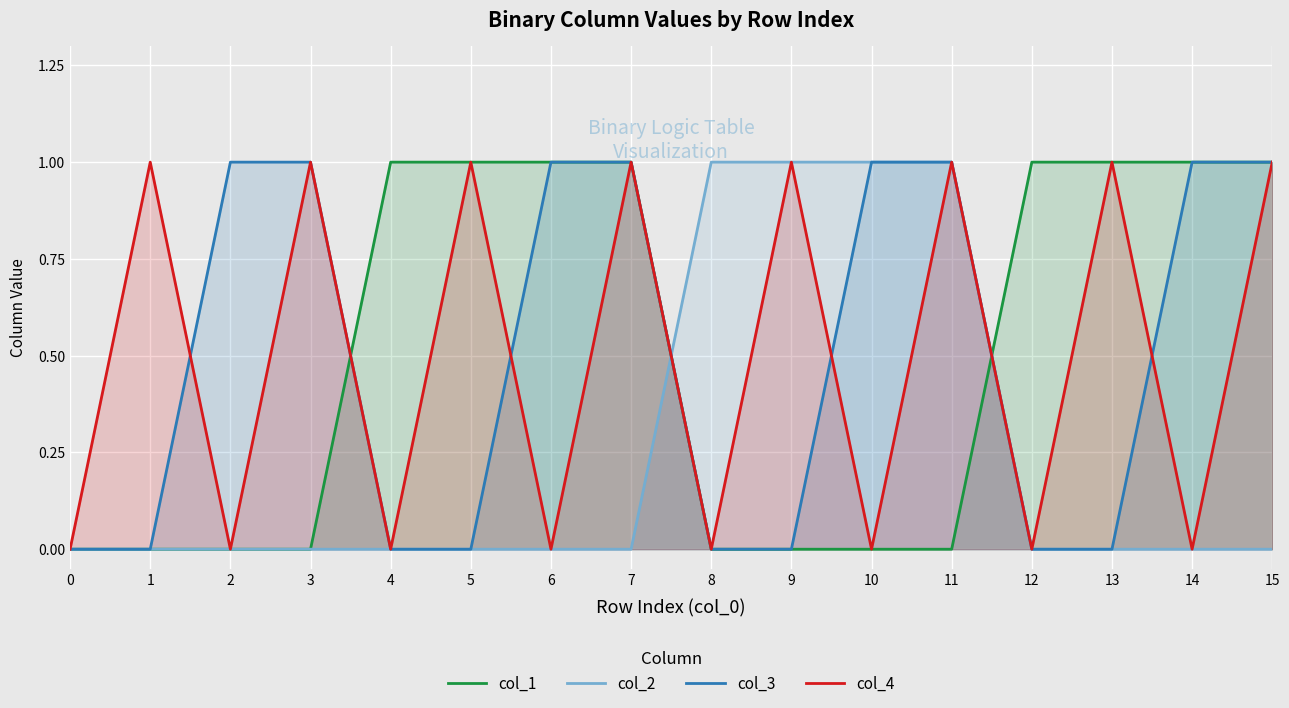

Is it true that col_4 equals 0 at 12?

True